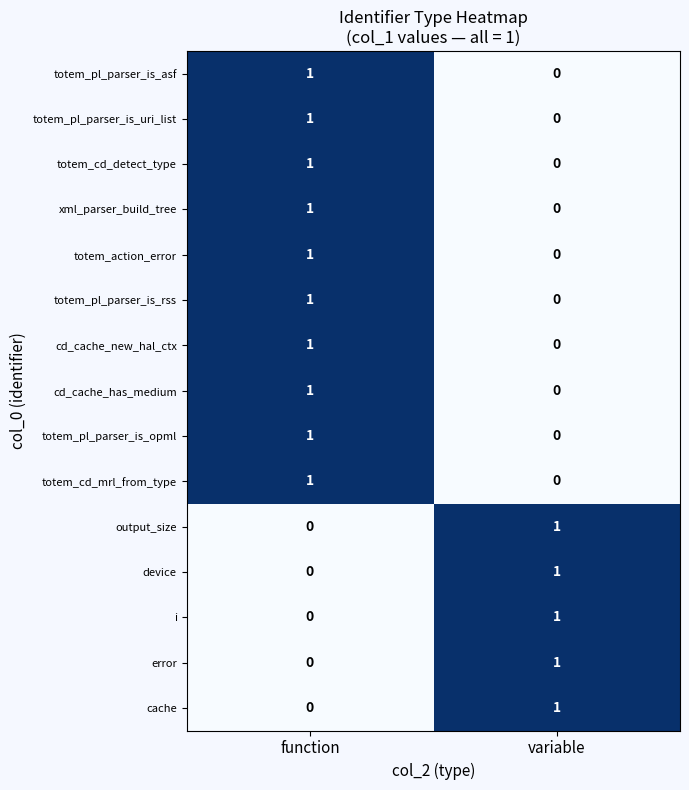

The totem_cd_mrl_from_type series shows 0 at function. True or false?

False